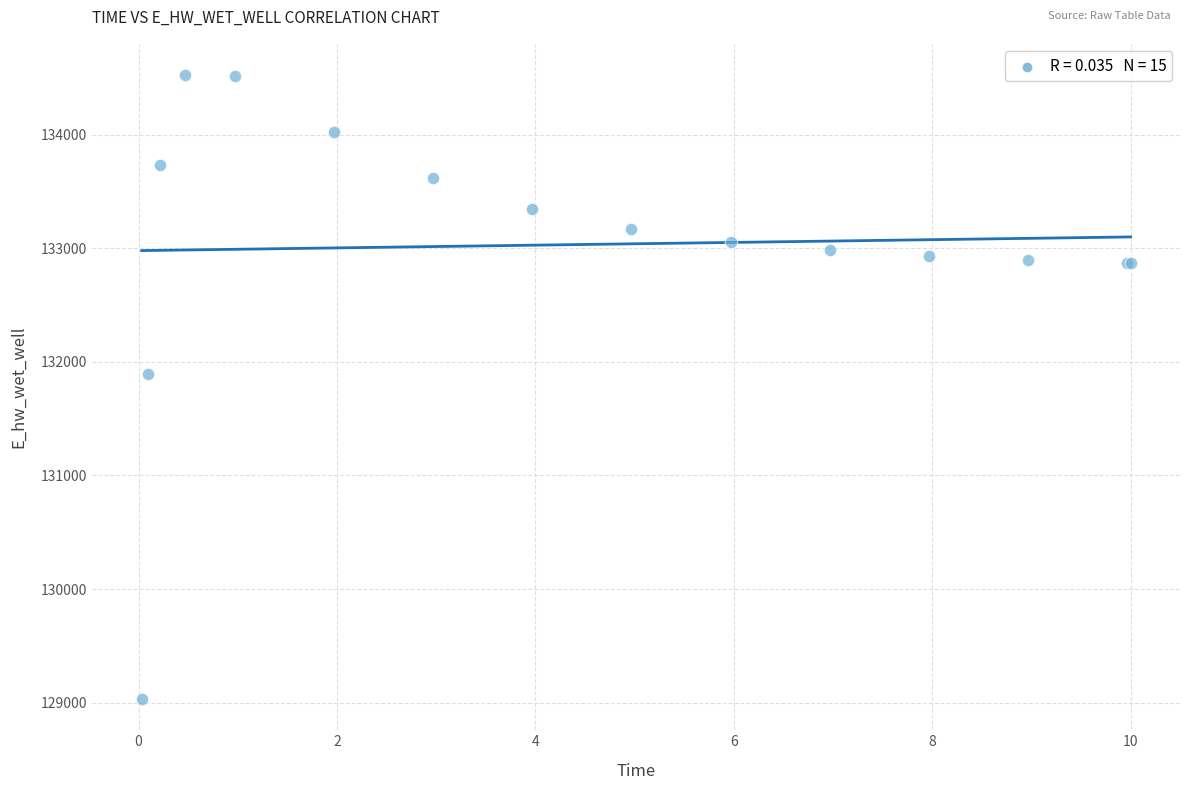

What Y value in the scatter plot is closest to 131777?

131896.8